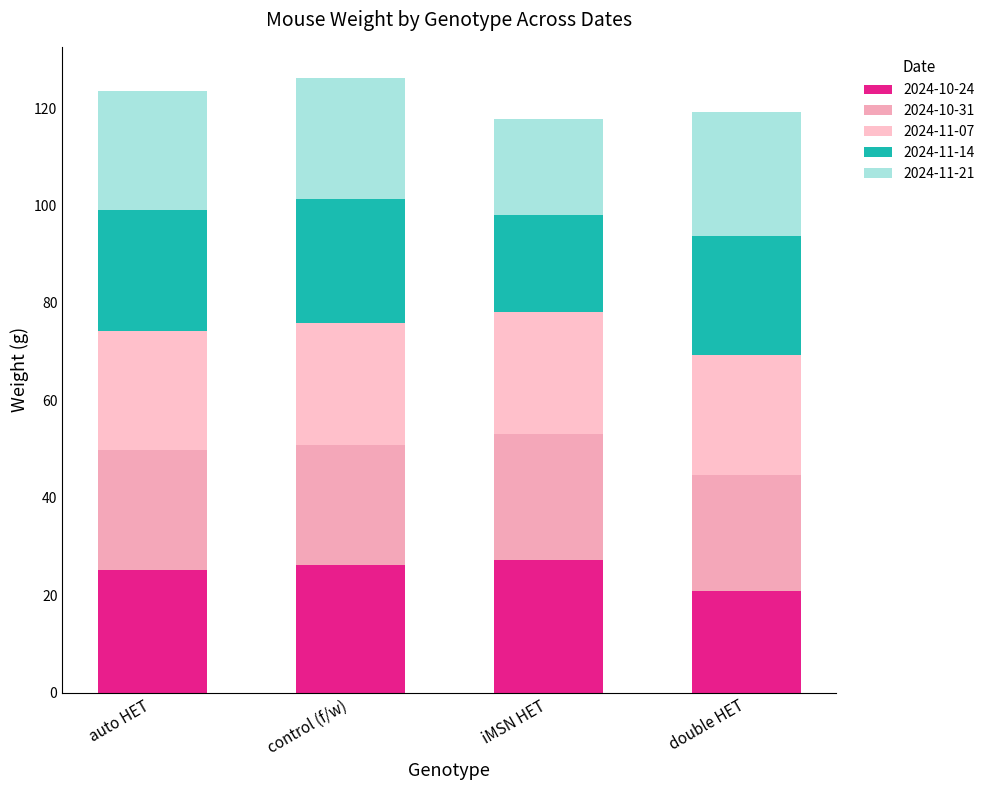

Rank the series by their maximum value, from lowest to highest.

2024-11-07, 2024-11-14, 2024-11-21, 2024-10-31, 2024-10-24